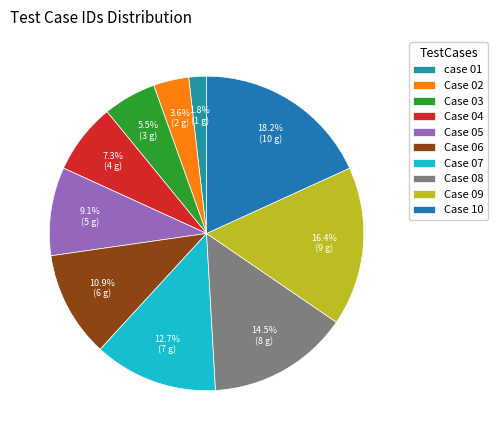

Which slice is the smallest?

case 01